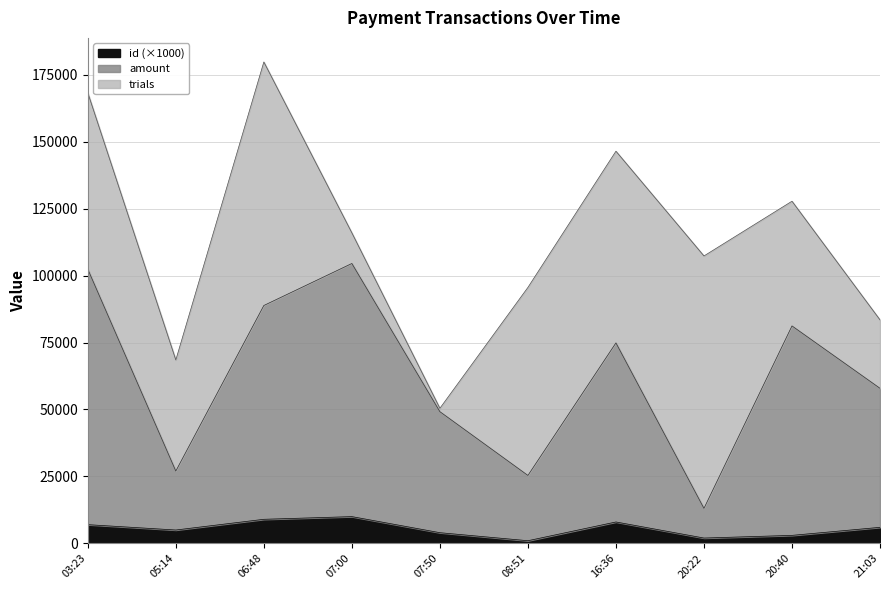

How many interior local valleys does the id series have?

3